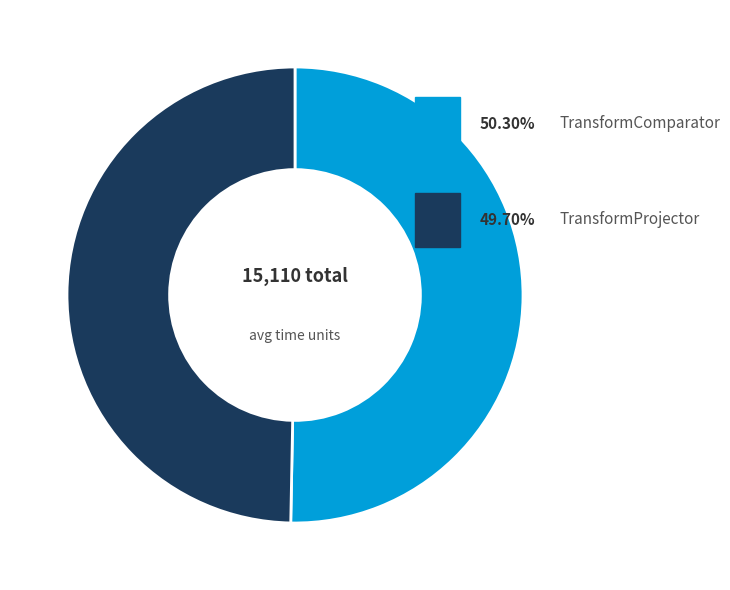

Is there a majority slice in this chart?

Yes